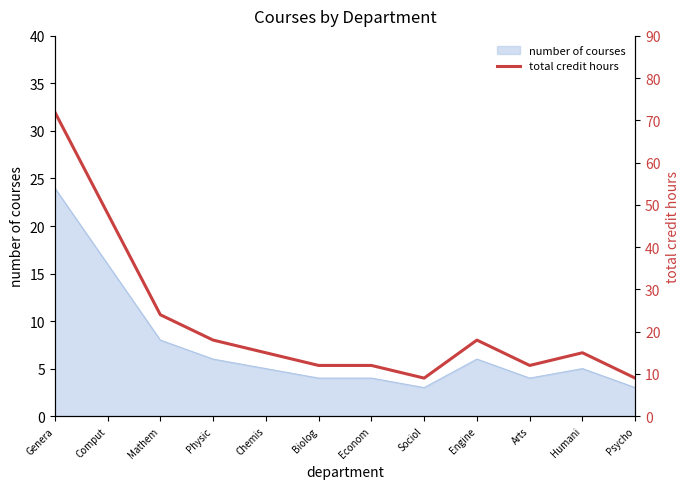

Is it true that number of courses equals 5 at Humani?

True